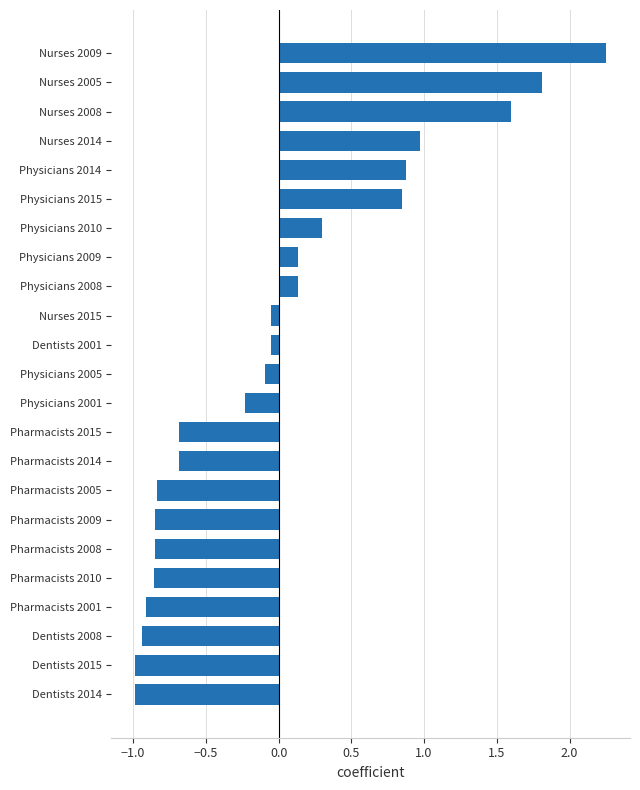

The chart shows a value of 1.5 at Physicians 2014. True or false?

False